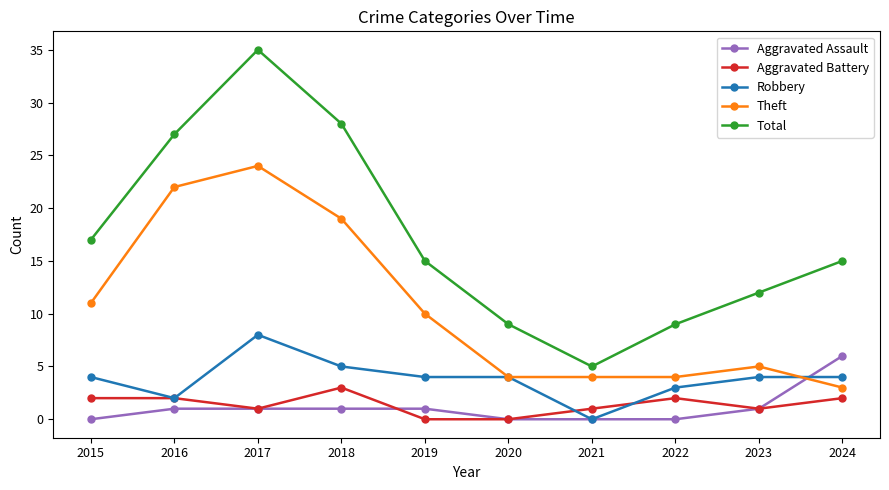

Which category has the highest value across all series?

2017